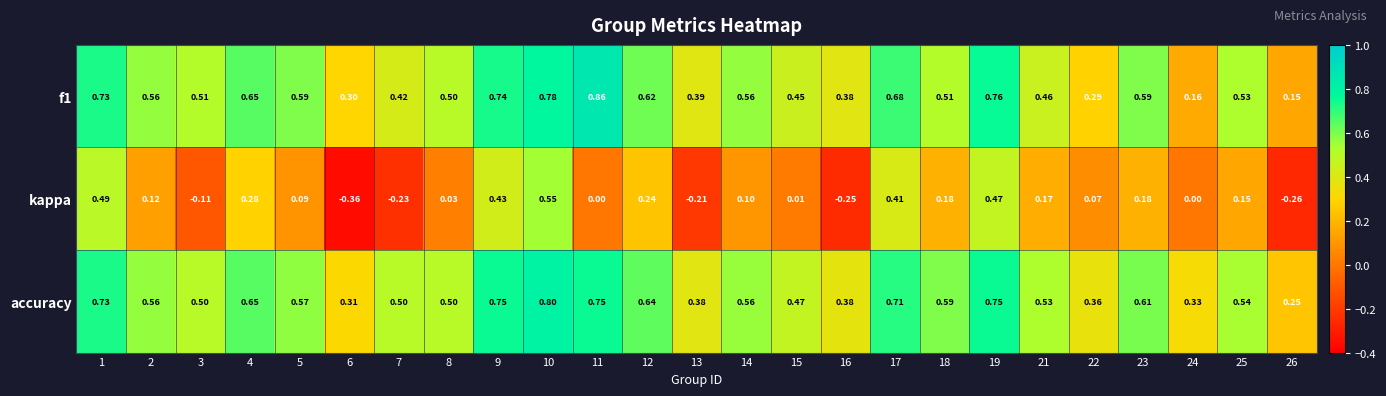

Which series has the widest spread of values?

kappa